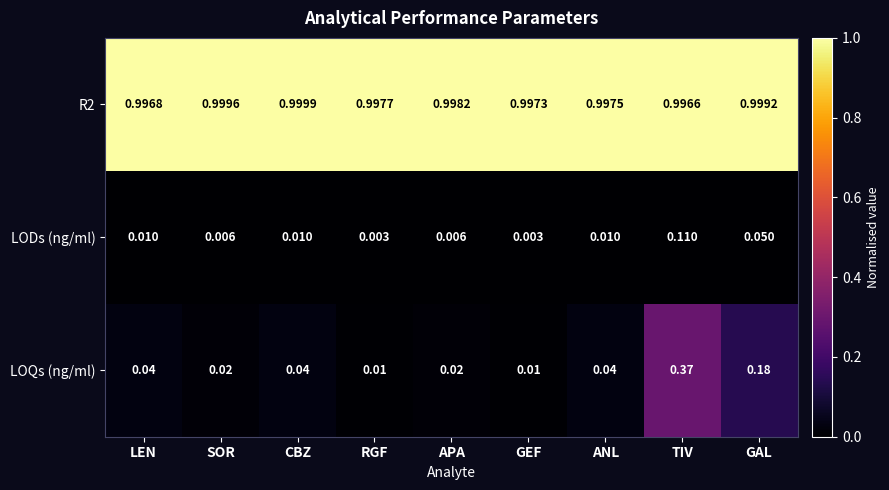

At which category is the sum across all series the highest?

TIV